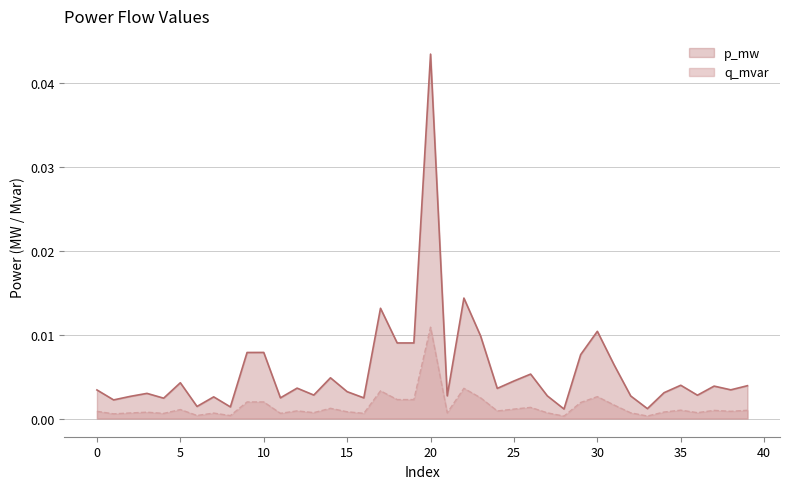

Where is the first local minimum for p_mw?

1